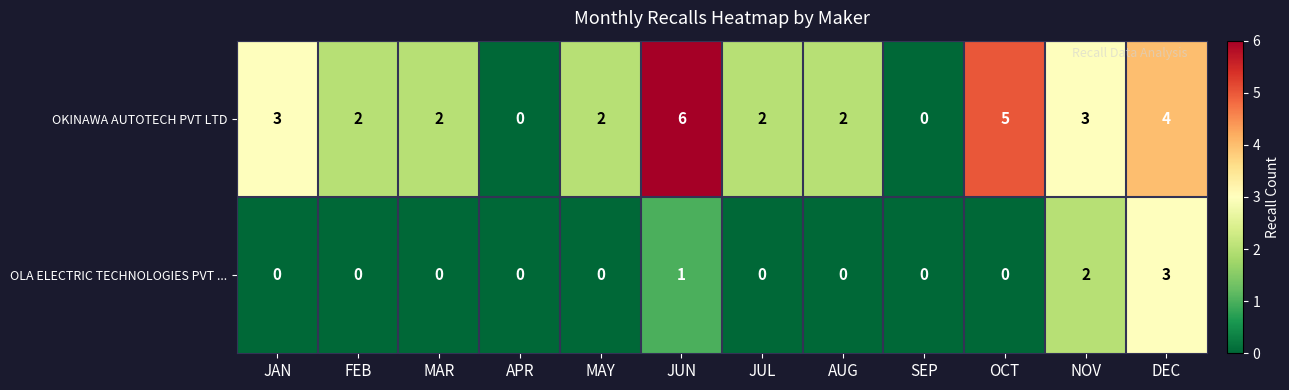

Is the value of OKINAWA AUTOTECH PVT LTD at AUG greater than the value of OLA ELECTRIC TECHNOLOGIES PVT ... at FEB?

Yes